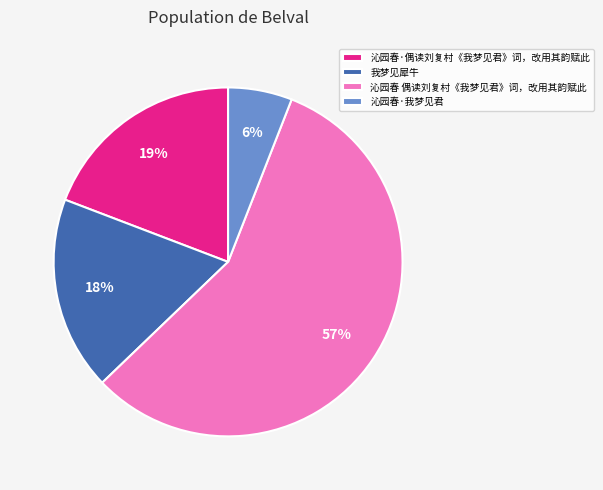

Which category has the smallest portion of the pie?

沁园春·我梦见君